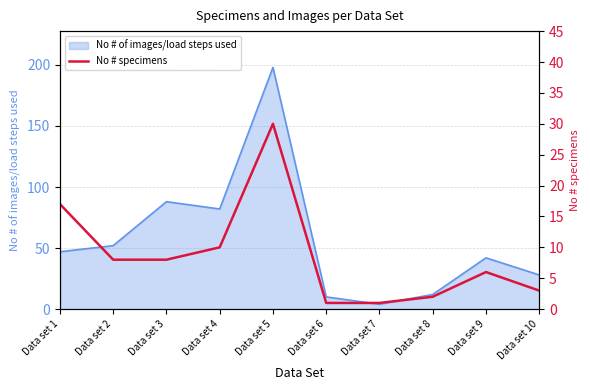

True or false: there are more than 0 points higher than both neighbors.

True